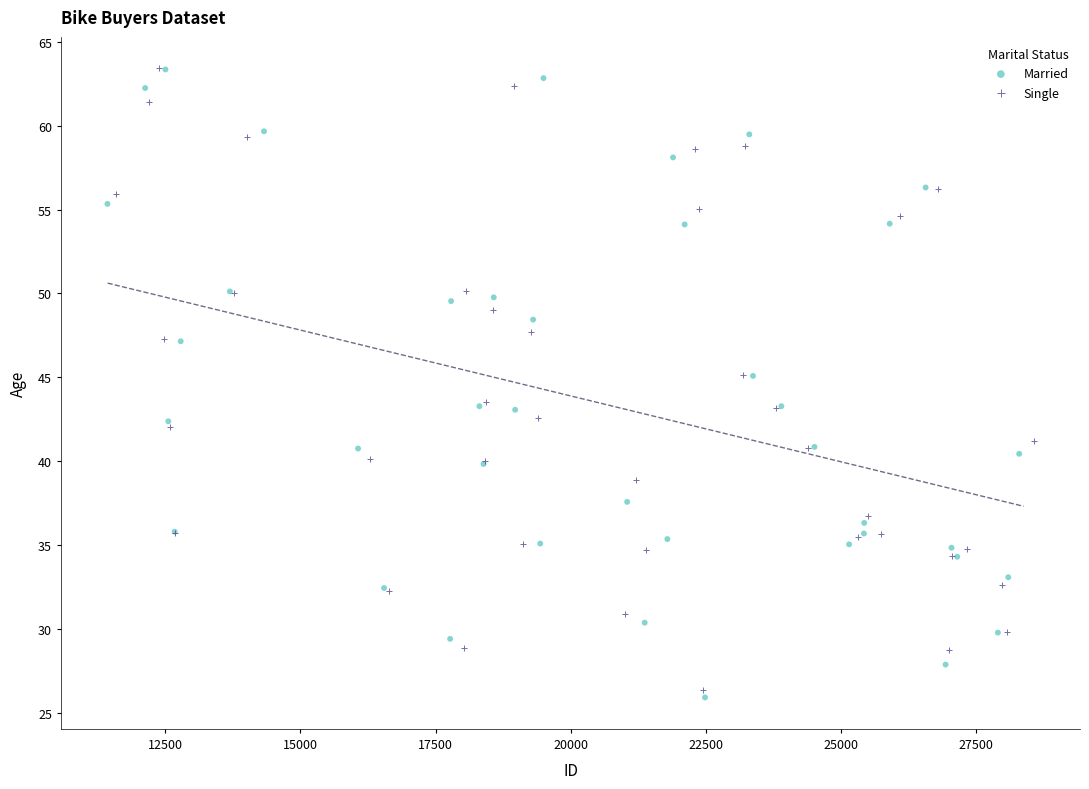

Which series has the largest Y range (max minus min)?

Married